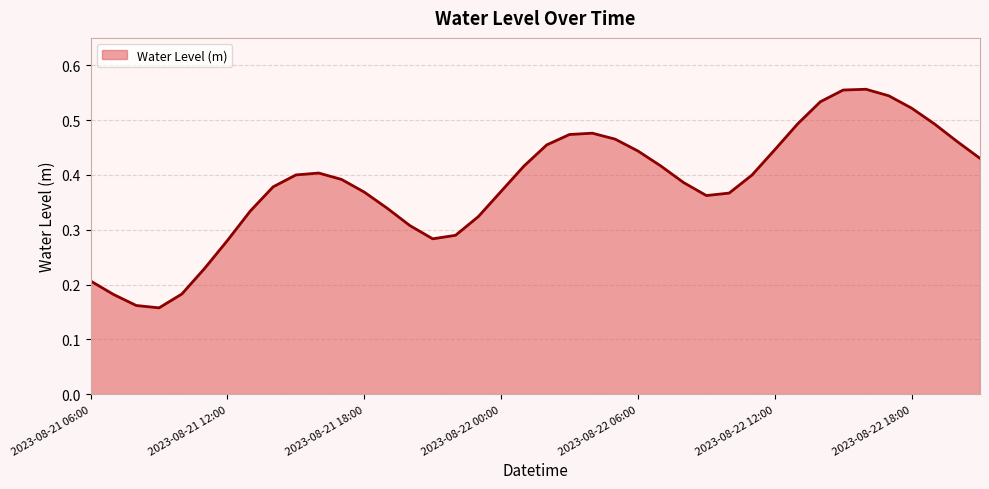

Which category has the lowest value across all series?

2023-08-21 09:00